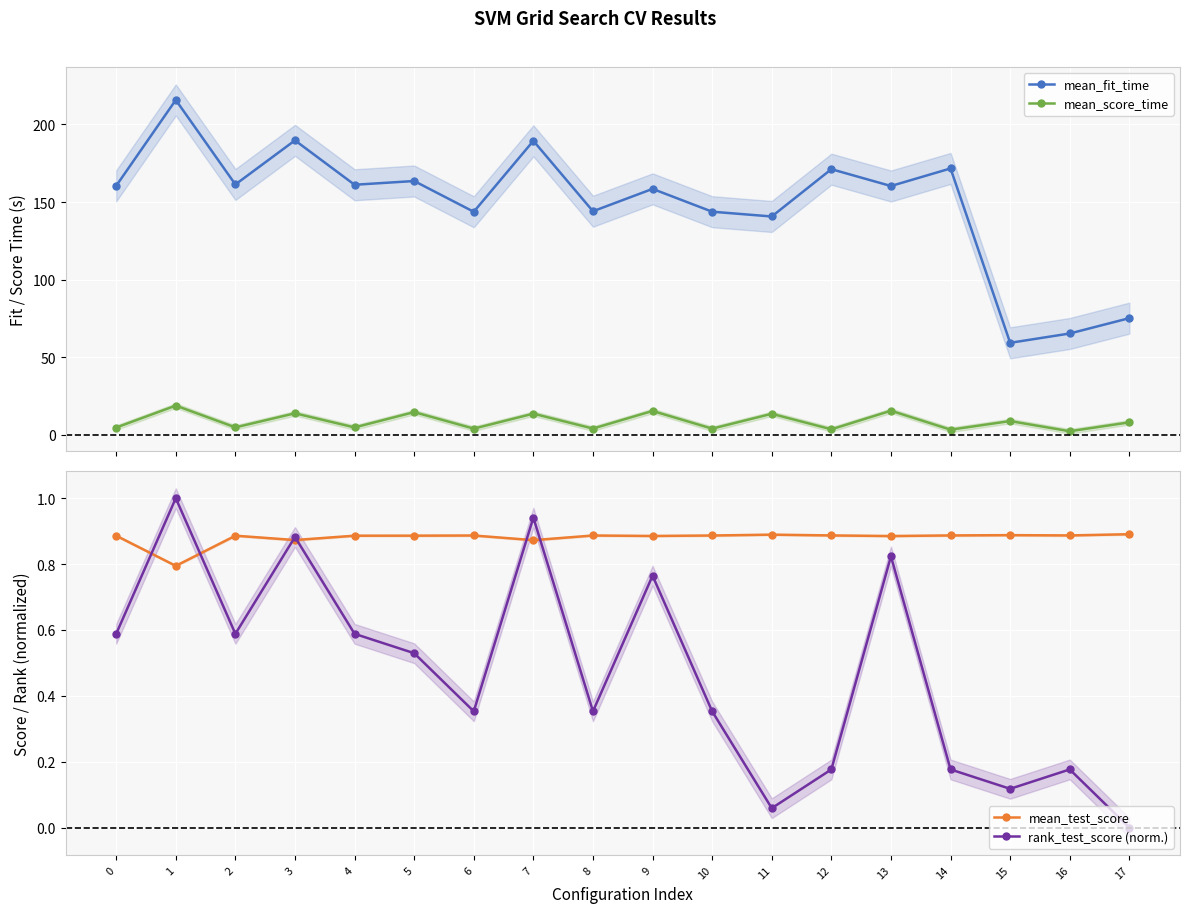

How many interior local peaks does the mean_score_time series have?

8